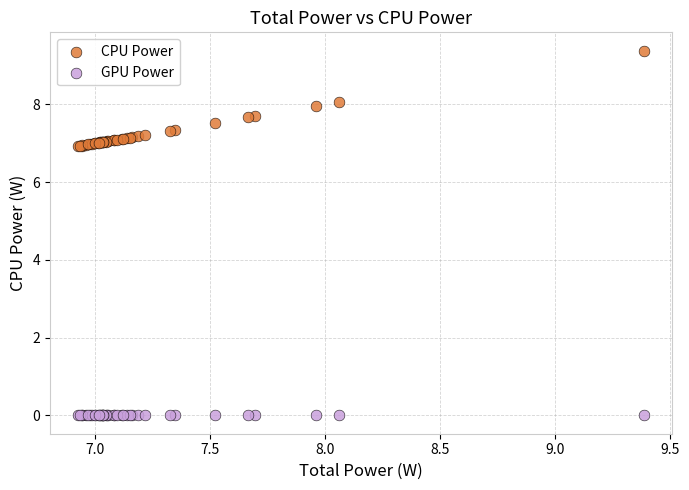

Which series reaches the minimum Y coordinate?

GPU Power